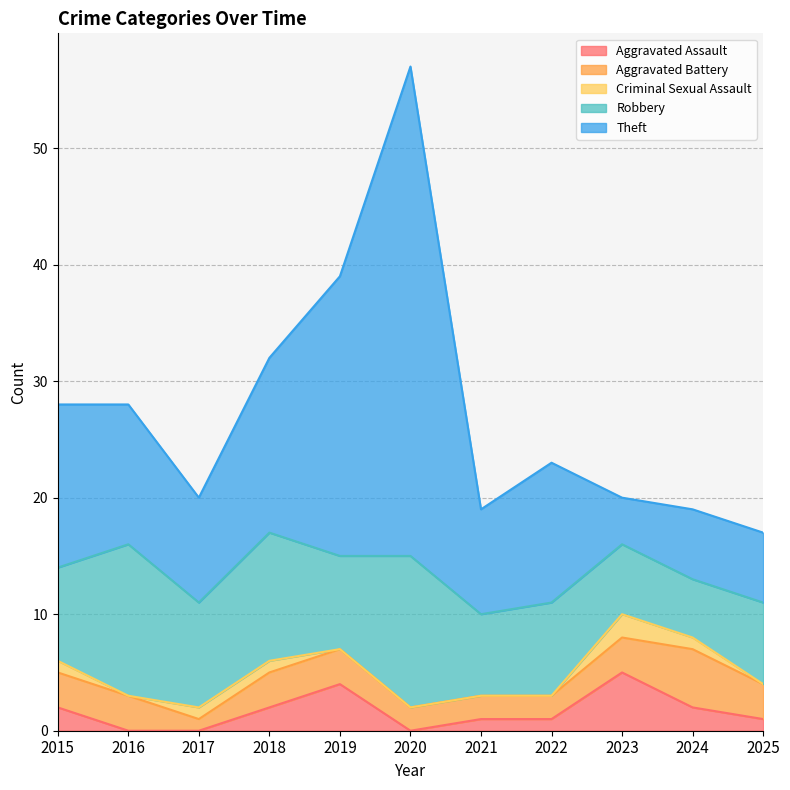

Reading left to right, what are all the values shown in this chart?

Aggravated Assault: 2	0	0	2	4	0	1	1	5	2	1
Aggravated Battery: 3	3	1	3	3	2	2	2	3	5	3
Criminal Sexual Assault: 1	0	1	1	0	0	0	0	2	1	0
Robbery: 8	13	9	11	8	13	7	8	6	5	7
Theft: 14	12	9	15	24	42	9	12	4	6	6